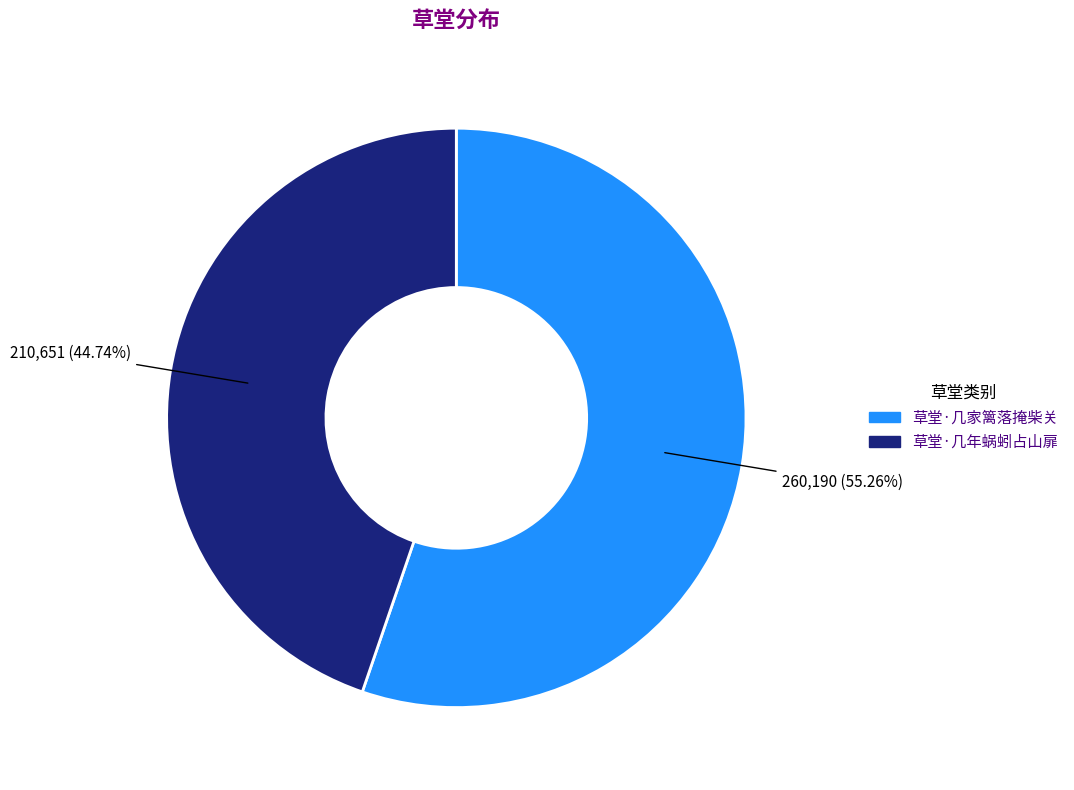

True or false: 草堂·几年蜗蚓占山扉 accounts for 45% of the total.

True